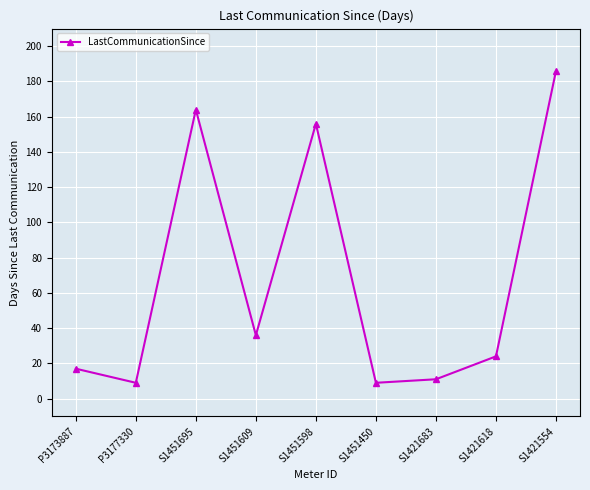

What is the difference between the maximum and minimum values?

177